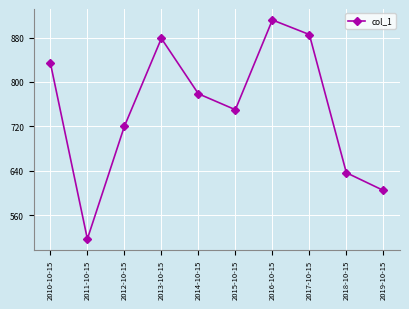

Which label corresponds to the smallest value in the chart?

2011-10-15